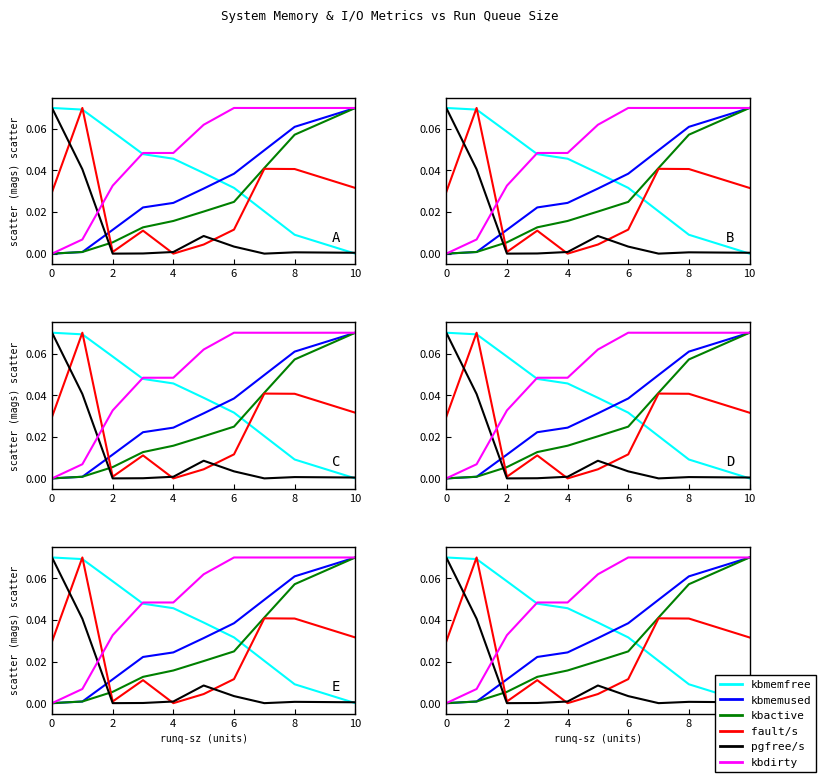

Is it true that kbmemused equals 0.0 at 6?

False